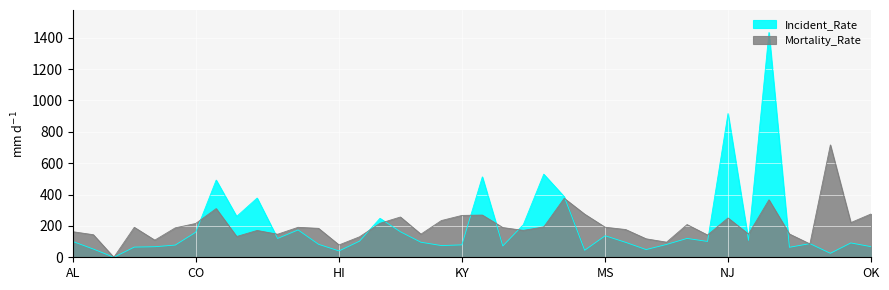

Reading left to right, transcribe all the data shown in this chart.

Incident_Rate: 100.5	52.5	0.0	64.9	67.4	77.8	159.7	492.2	260.6	377.8	120.1	174.3	82.8	40.5	102.8	248.5	162.6	95.9	74.7	79.1	512.9	72.2	207.4	529.9	386.5	44.7	137.3	95.2	49.2	81.9	120.2	101.0	916.7	107.8	1433.5	63.8	87.1	25.4	91.5	67.4
Mortality_Rate: 163.0	144.0	0.0	191.1	109.3	187.6	215.7	310.5	132.4	171.0	147.0	191.1	184.6	78.7	130.4	216.7	256.8	147.5	234.2	266.8	269.4	189.6	171.5	193.6	376.2	274.9	191.6	177.1	117.9	96.3	208.7	142.0	250.8	148.0	366.7	148.5	85.3	716.8	221.2	276.9